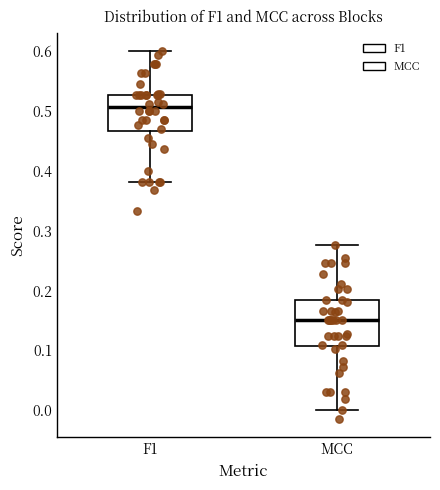

Which box is the tallest, from its lower edge to its upper edge?

MCC